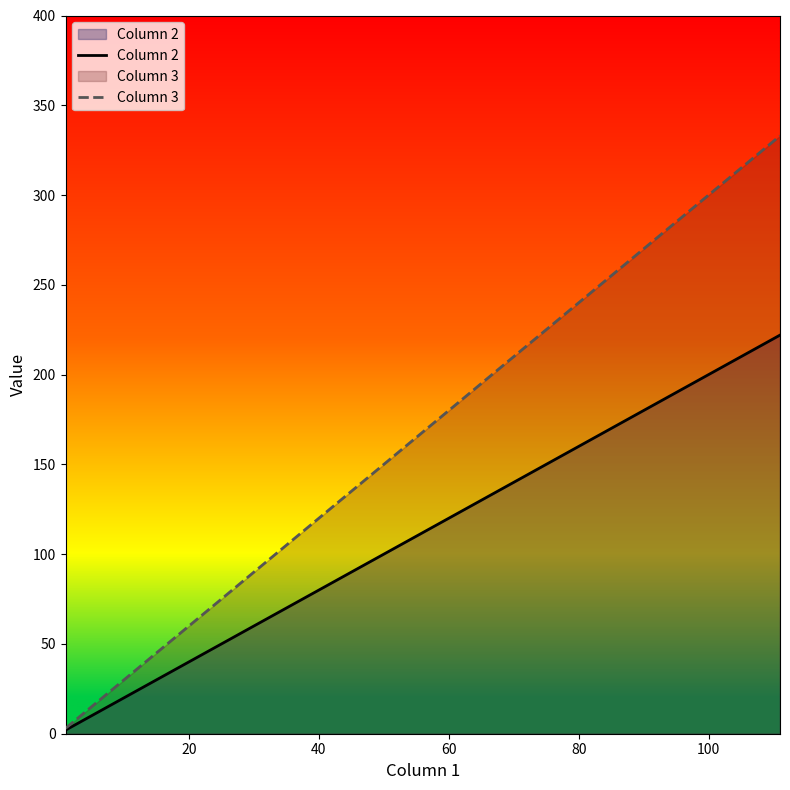

What is the value of the Column 3 point at the 3rd from the left?

333